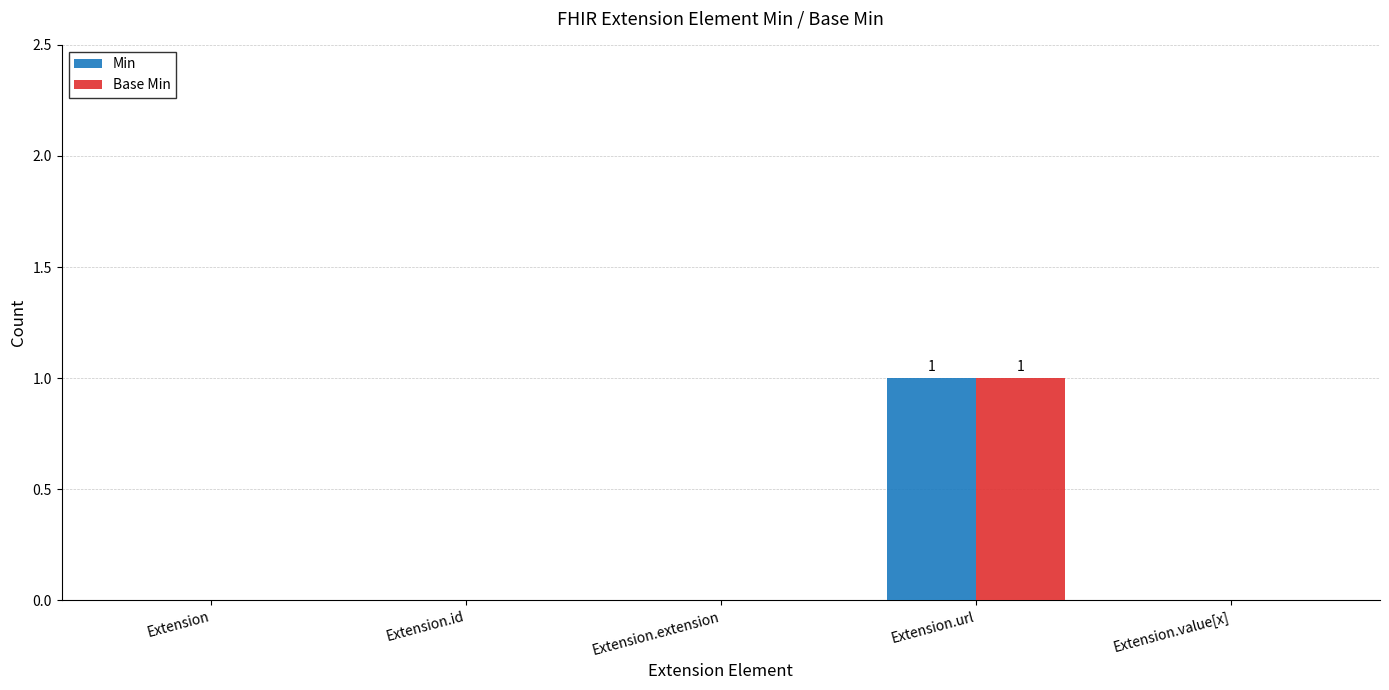

True or false: Base Min has a value of 2 at Extension.url.

False